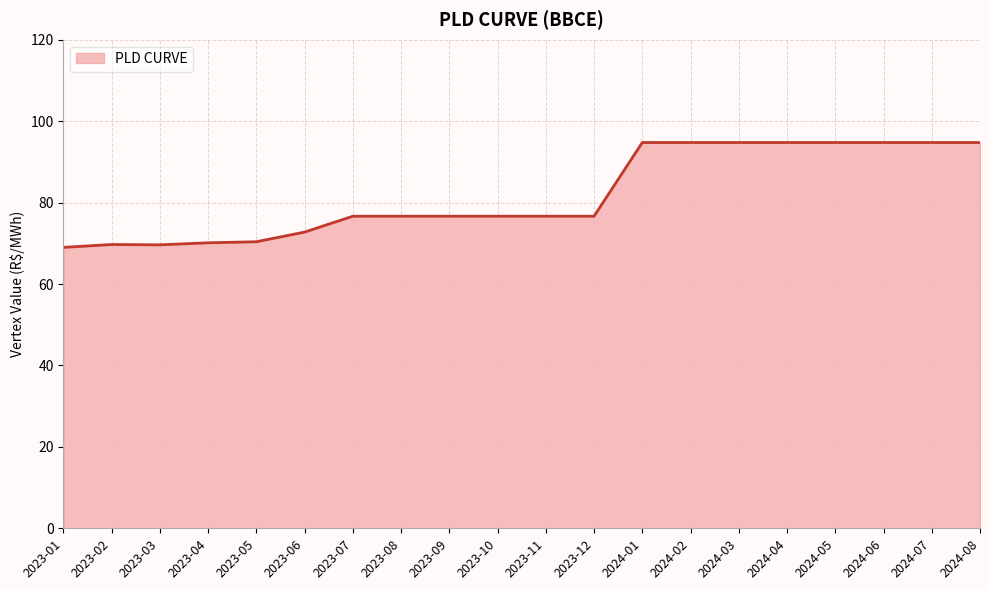

What position from the left is 2023-04?

4